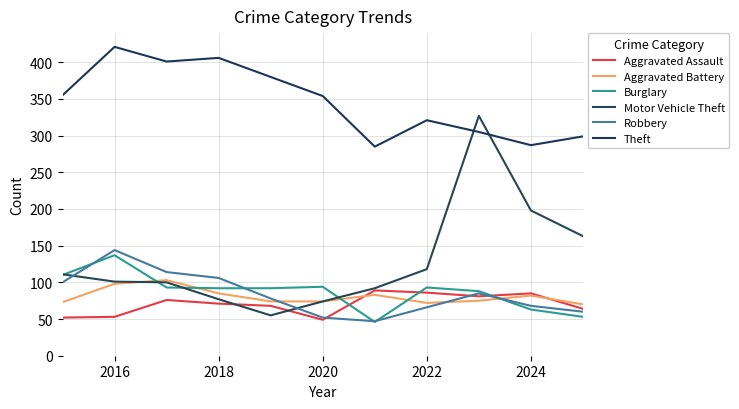

What is the value of the Aggravated Battery point at the 4th from the left?

85